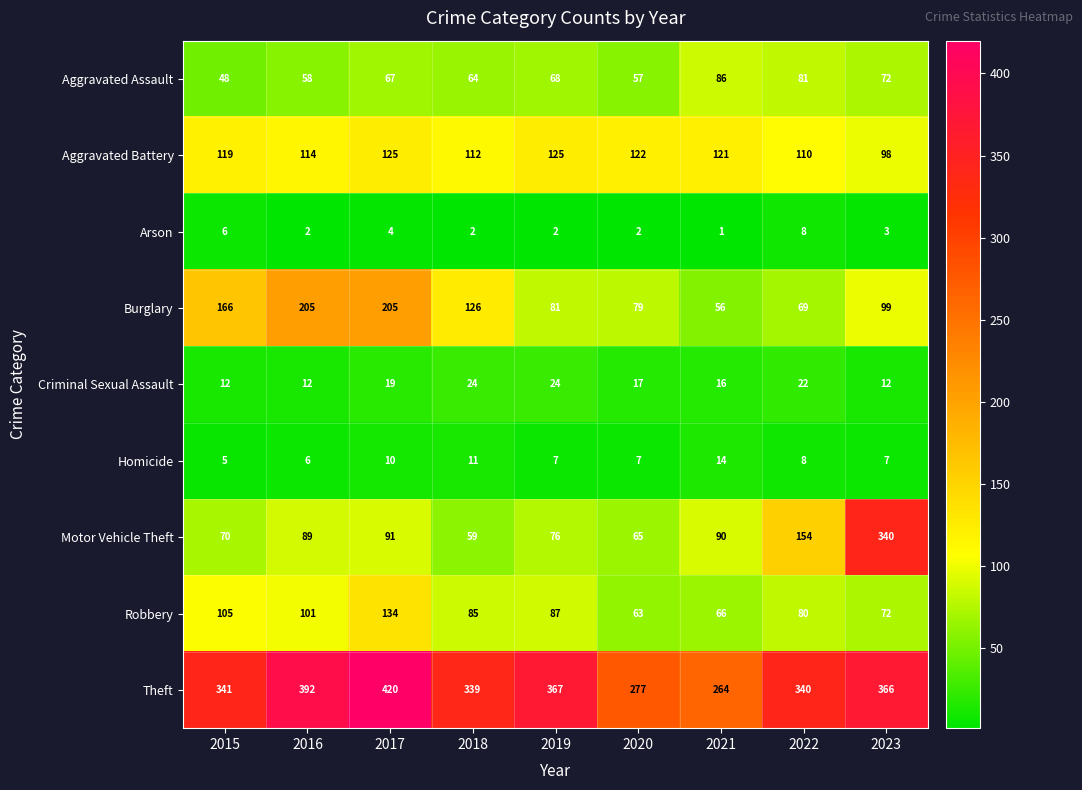

Which series has the widest spread of values?

Motor Vehicle Theft